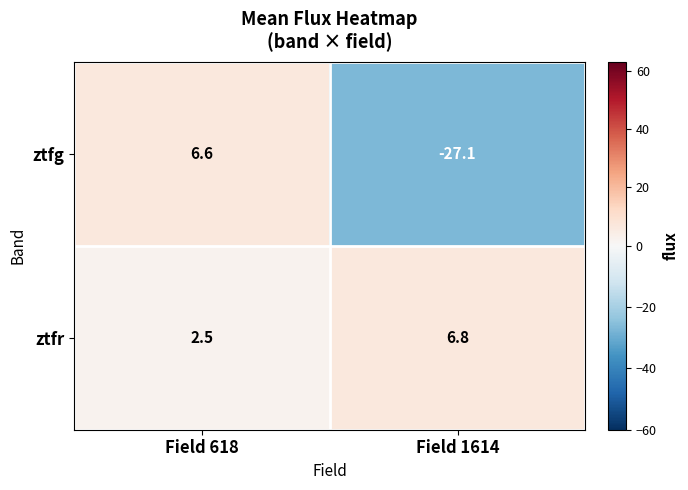

Reading left to right, list all the values displayed in this chart.

ztfg: Field 618=6.6	Field 1614=-27.1
ztfr: Field 618=2.5	Field 1614=6.8